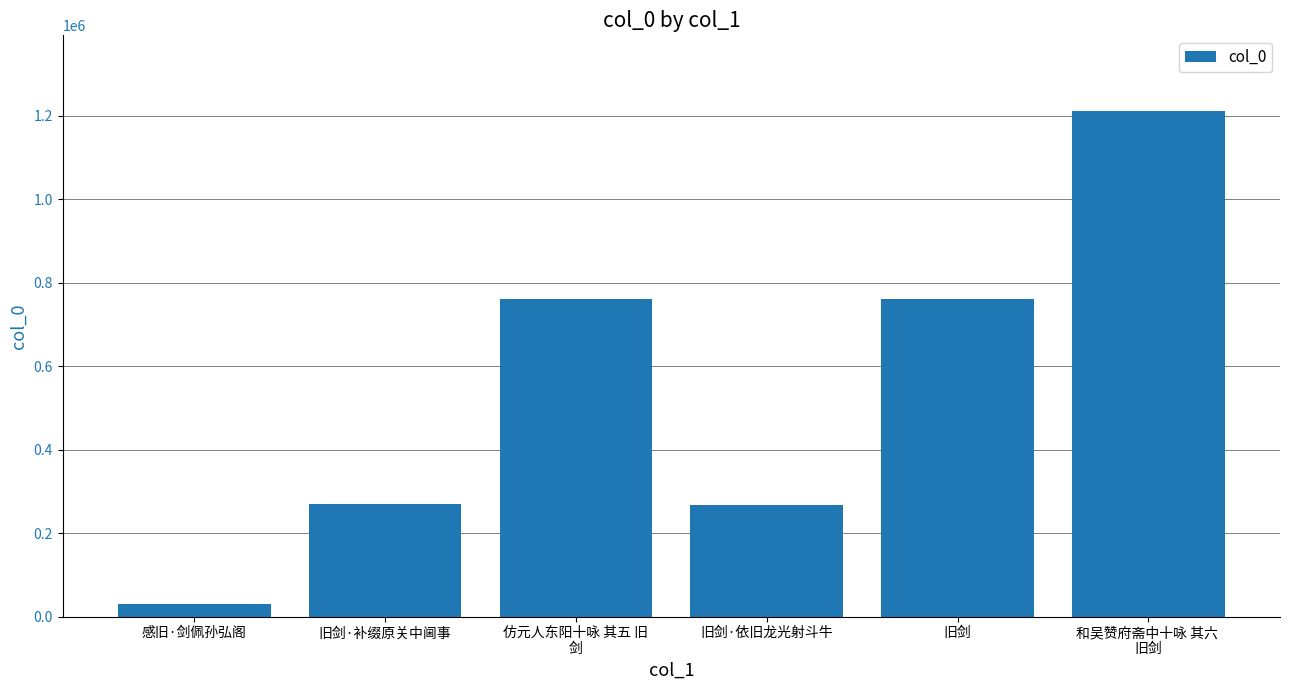

True or false: the data shows 365926 at 旧剑·依旧龙光射斗牛.

False